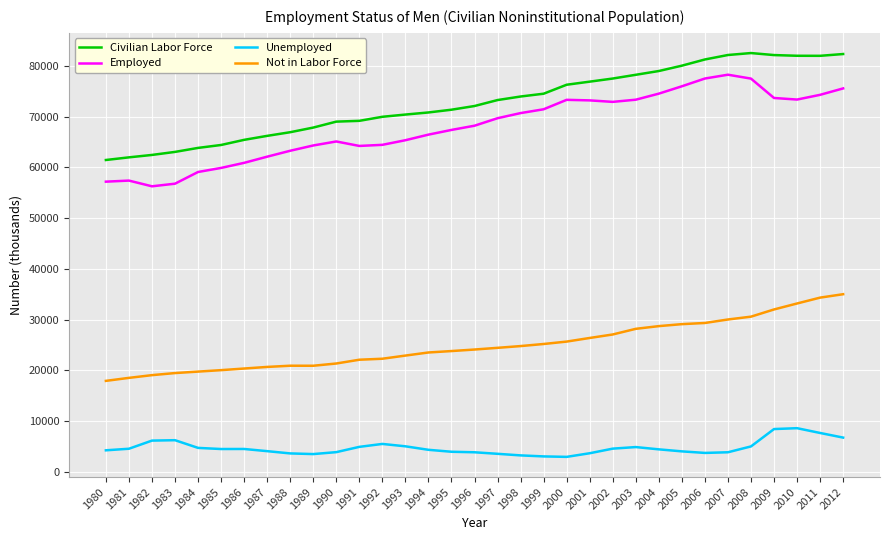

Which series has the largest total across all categories?

Civilian Labor Force